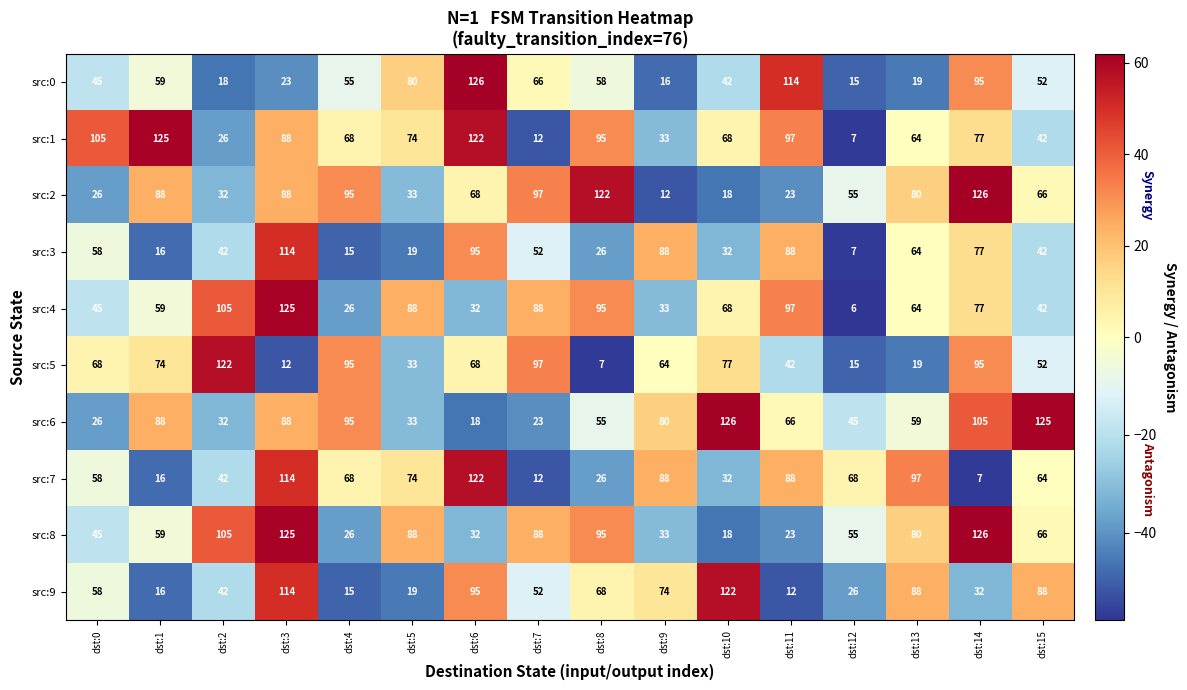

Is it true that src:0 equals 95 at dst:14?

True